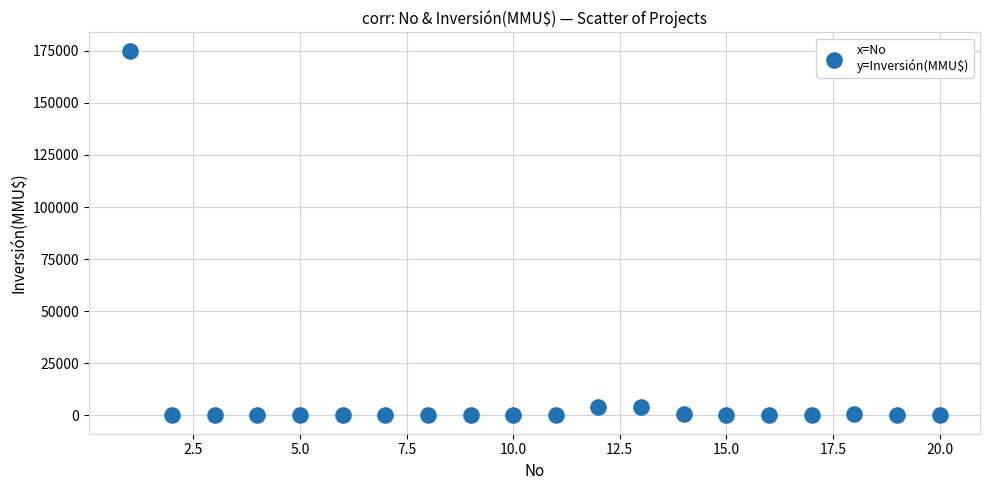

What is the range of X values (max minus min)?

19